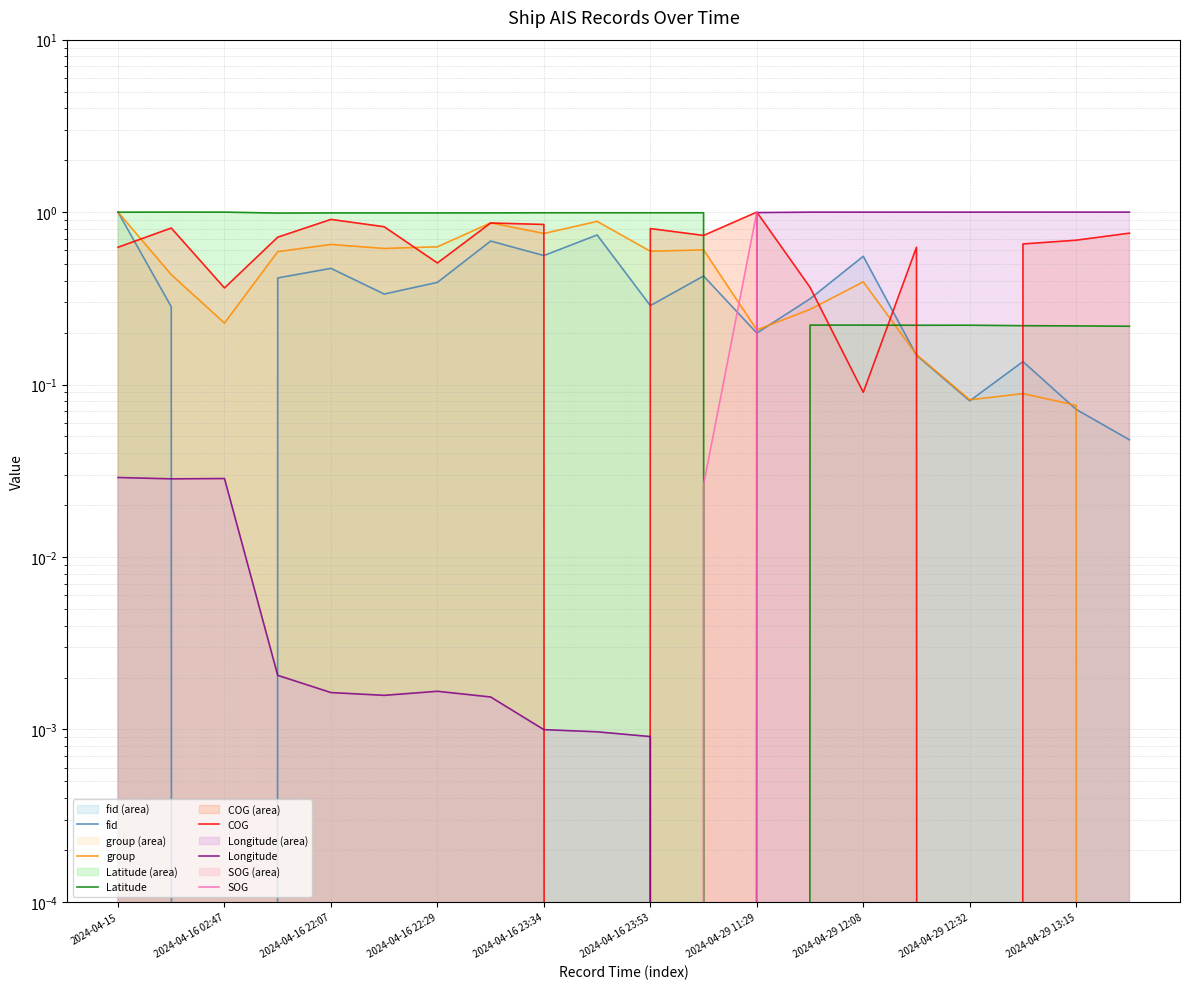

At which category is the sum across all series the highest?

2024-04-15